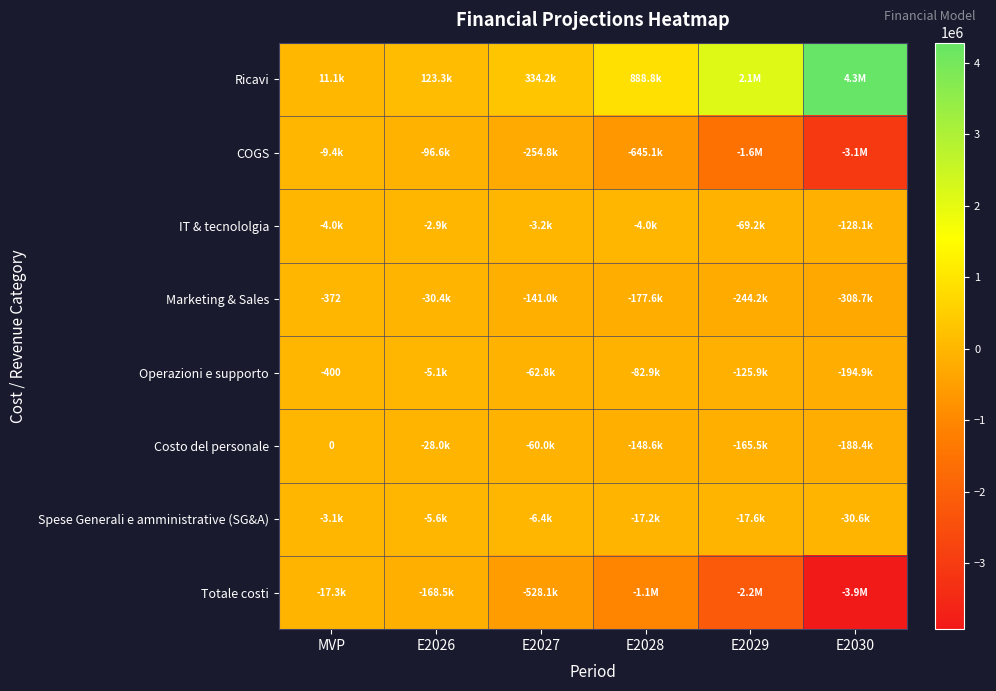

What is the difference between the IT & tecnololgia values at E2027 and E2030?

124977.7